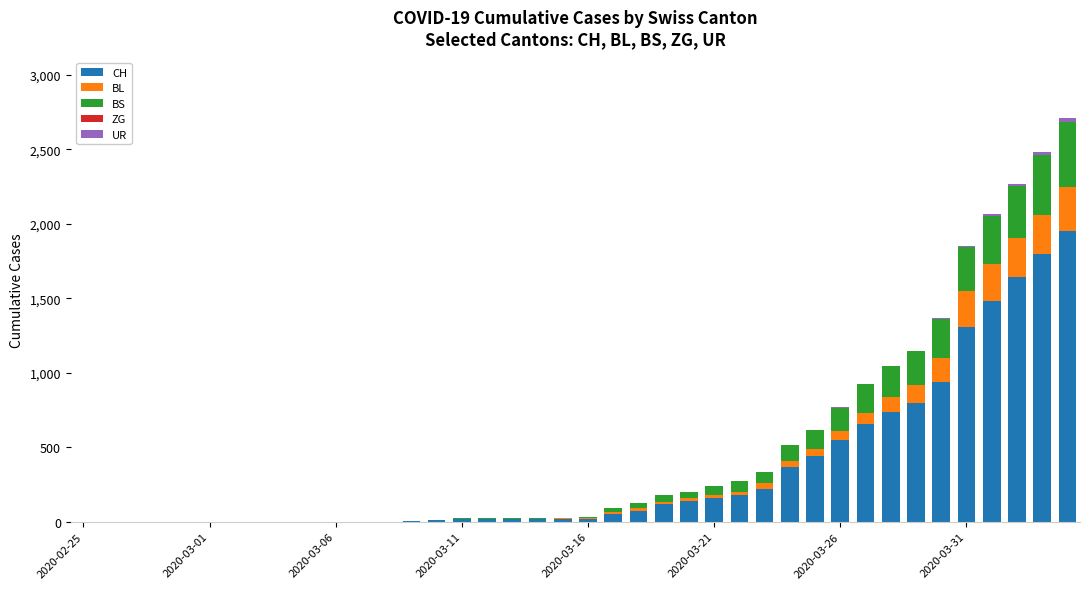

What is the sum of all CH values?

13731